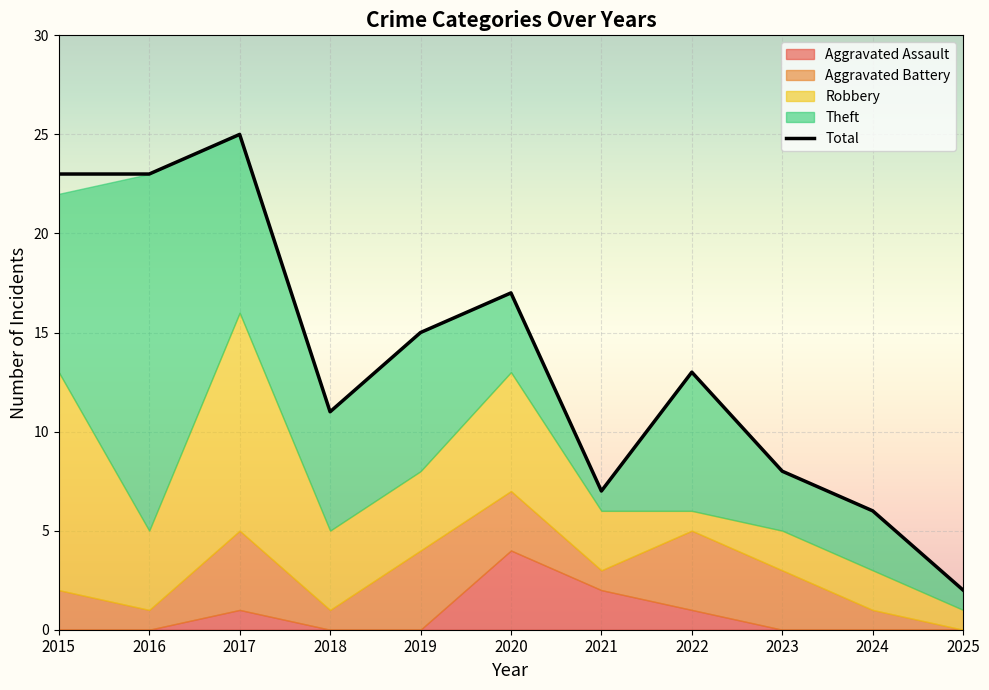

What is the maximum value for Total?

25